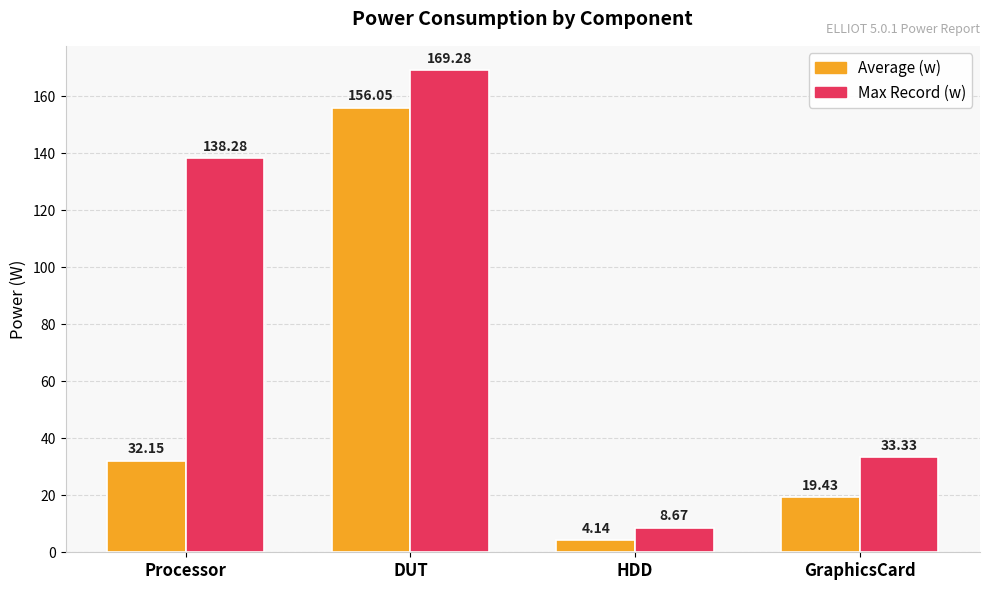

Which category has the lowest value across all series?

HDD